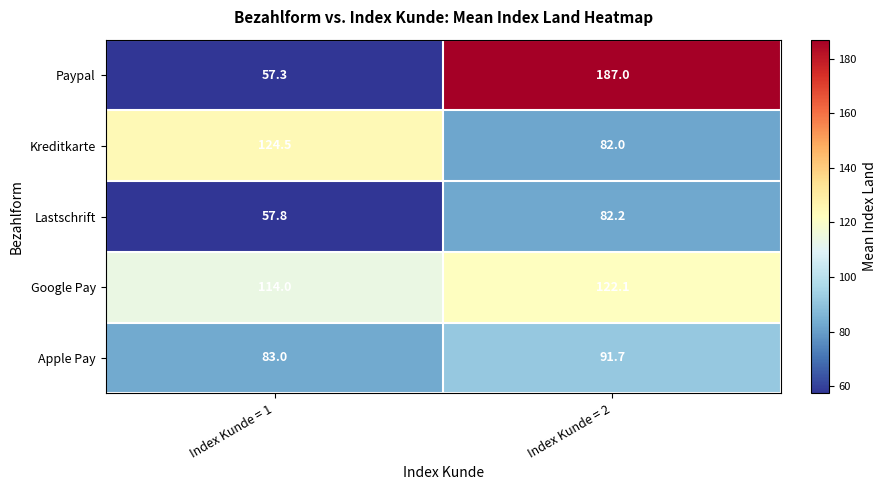

Which series has the widest spread of values?

Paypal